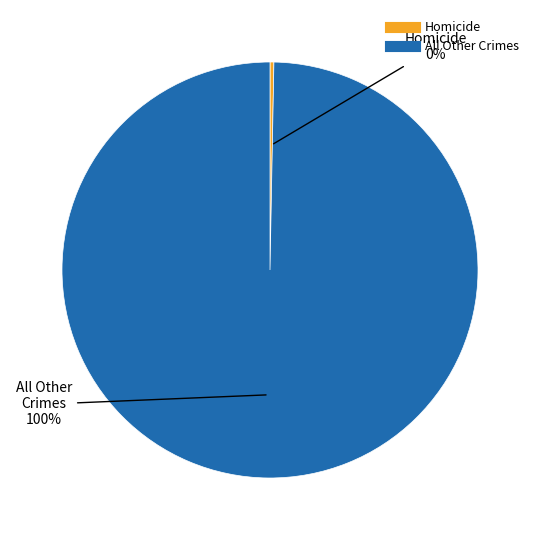

Is there a majority slice in this chart?

Yes